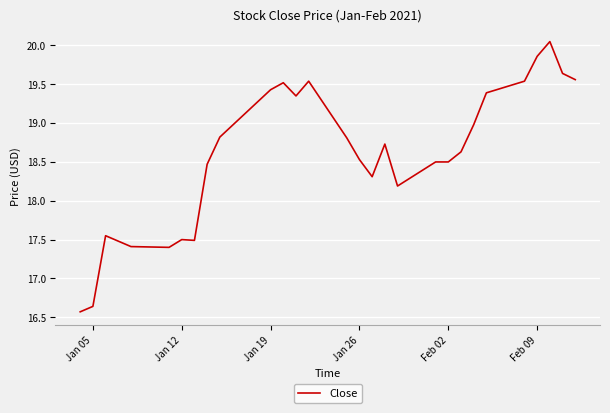

What is the difference between the maximum and minimum values?

3.5